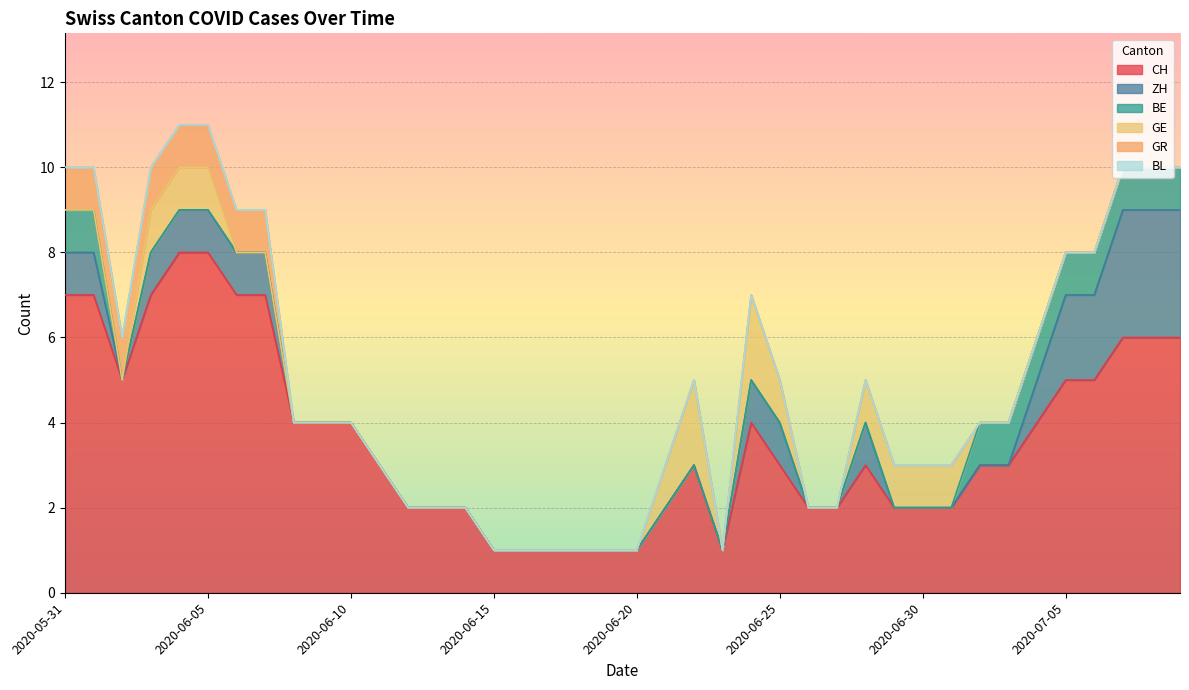

What is the total value across all series at 2020-06-25?

5